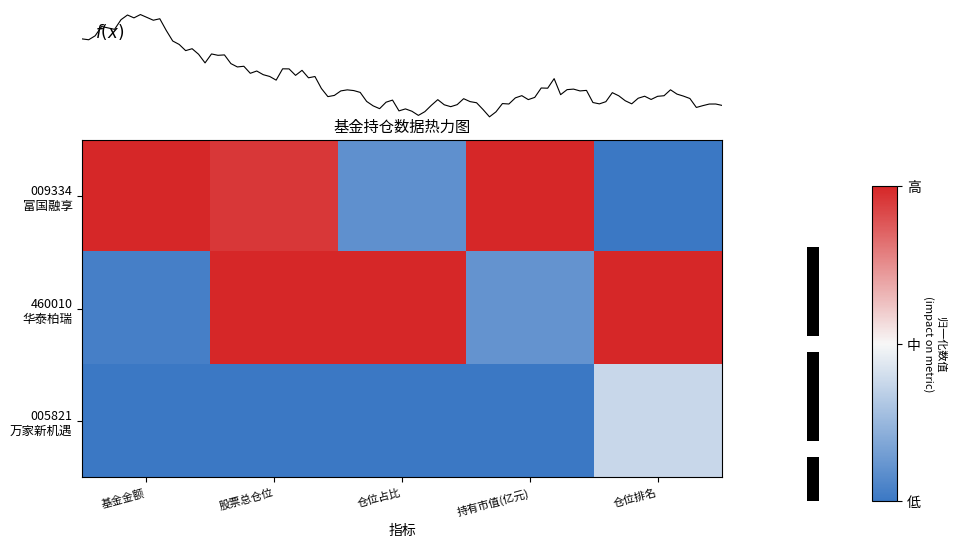

Is it true that 009334 富国融享 equals -1.0 at 仓位排名?

True